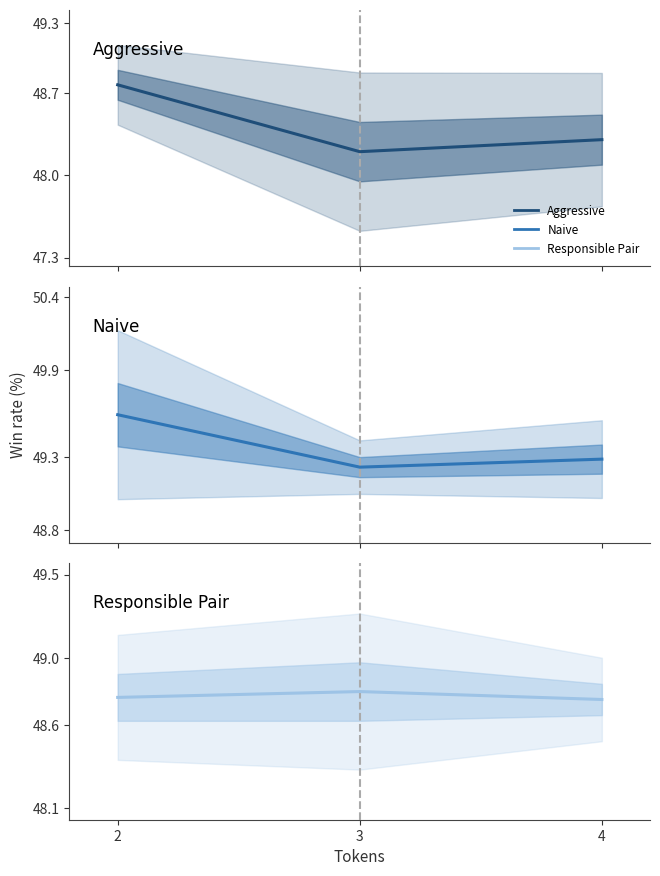

The Responsible Pair series shows 83.3 at 3. True or false?

False